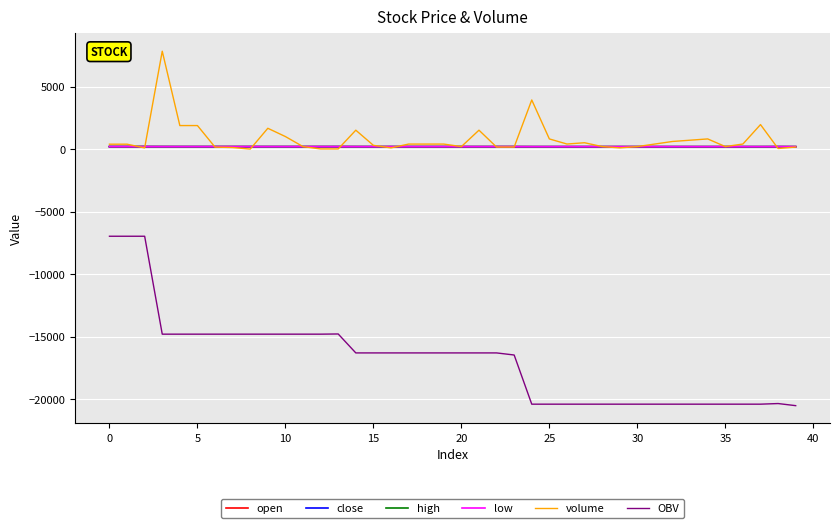

Is this an area chart (filled region under the line)?

No